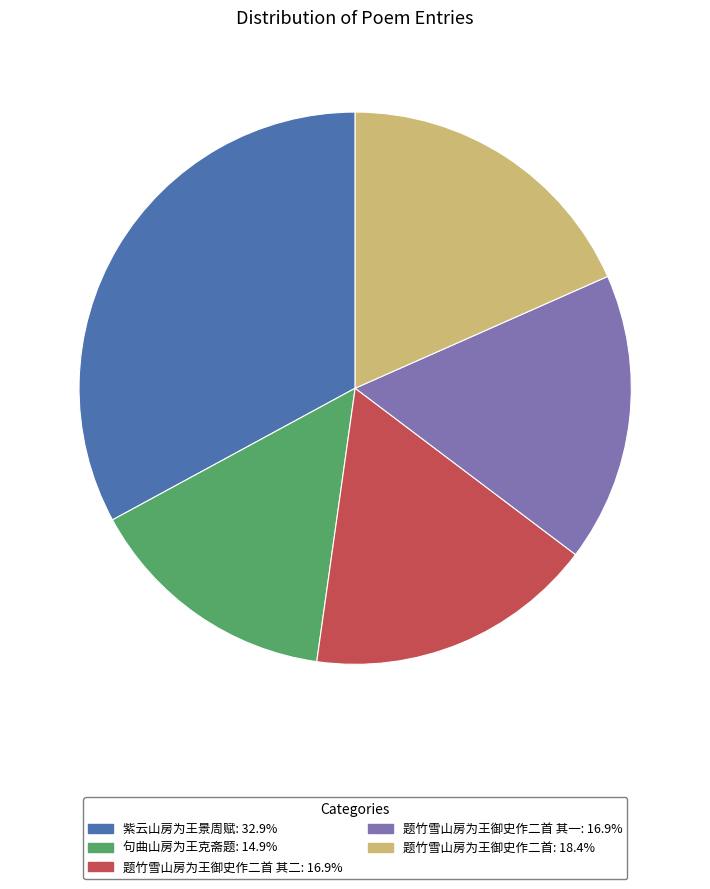

Does any single category account for the majority?

No